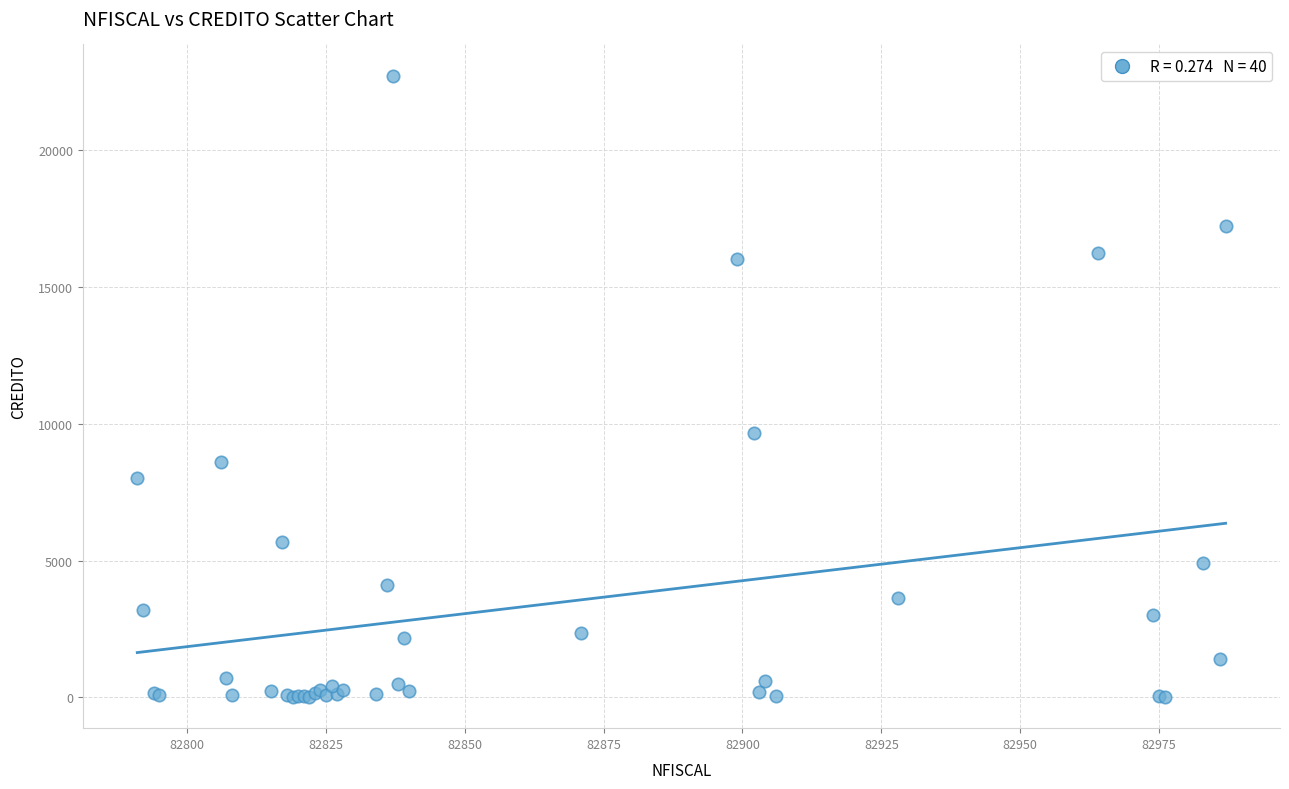

What Y value in the scatter plot is closest to 11364?

9667.0